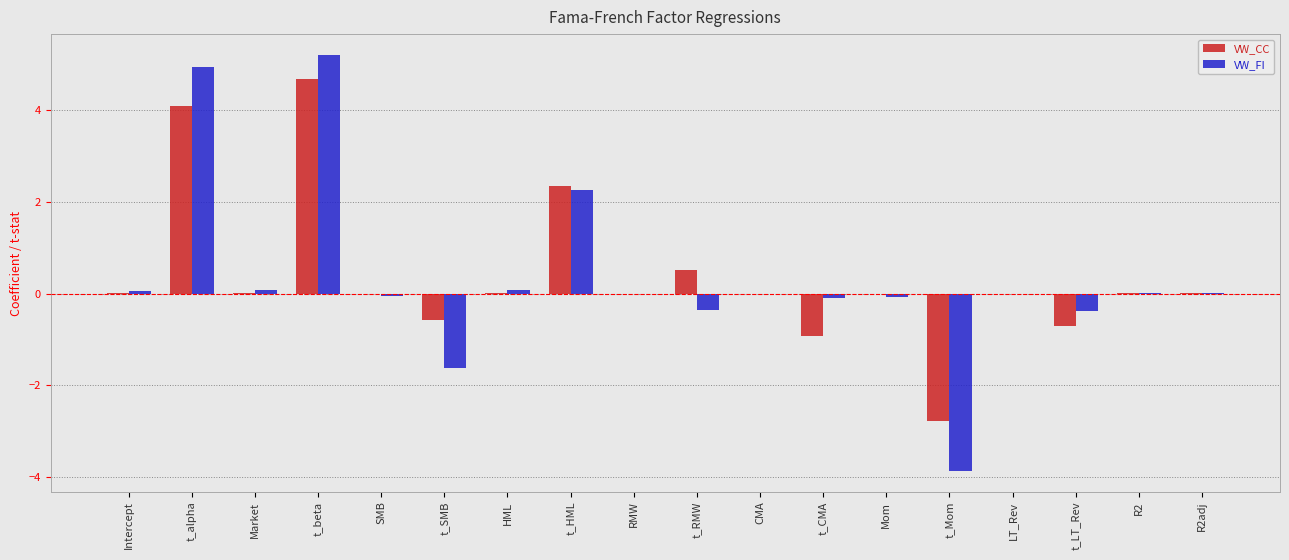

Count the number of categories in the chart.

18